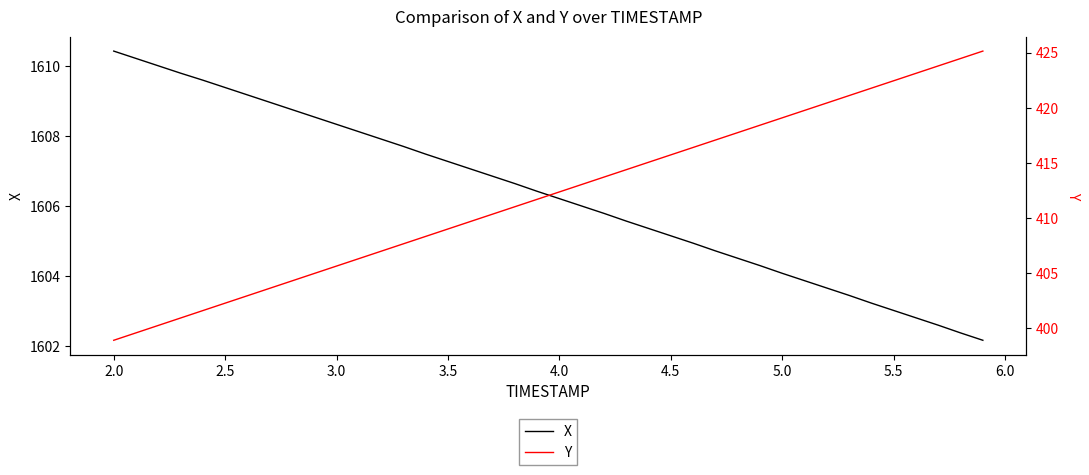

How many lines are shown in the chart?

2